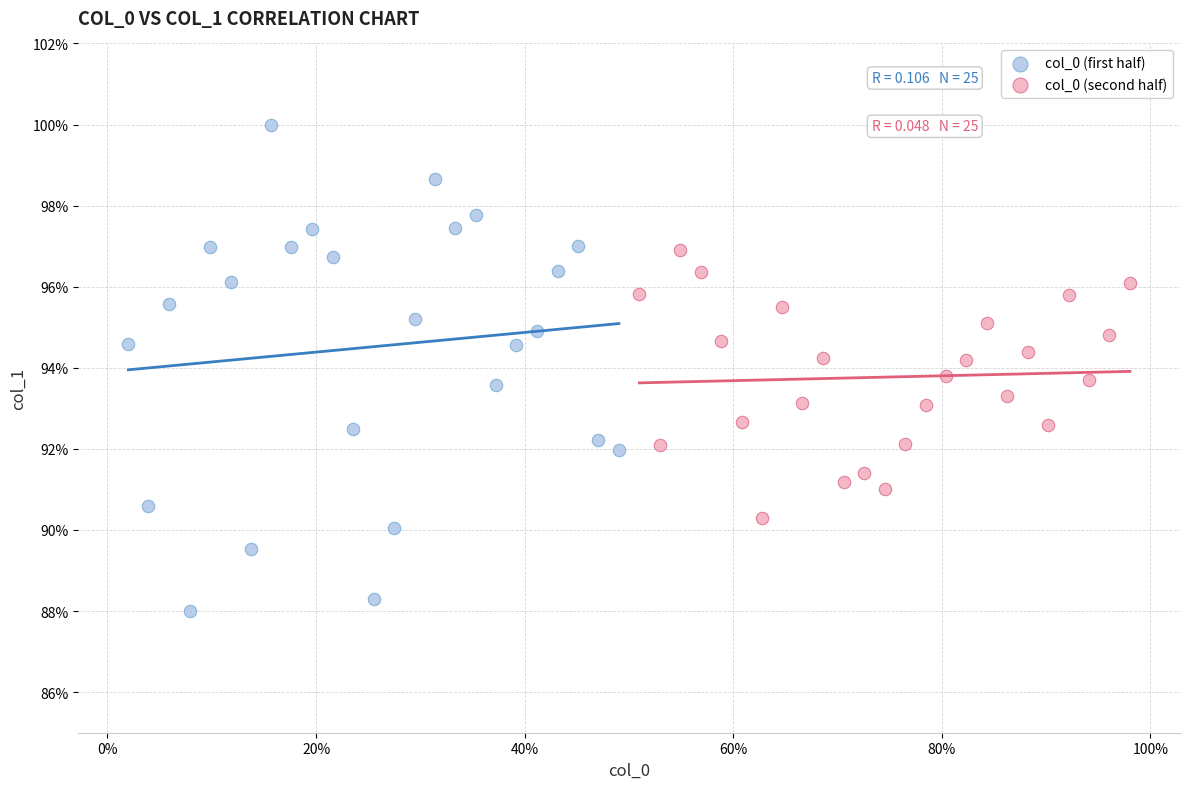

What are all the series names shown in the legend?

col_0 (first half), col_0 (second half)